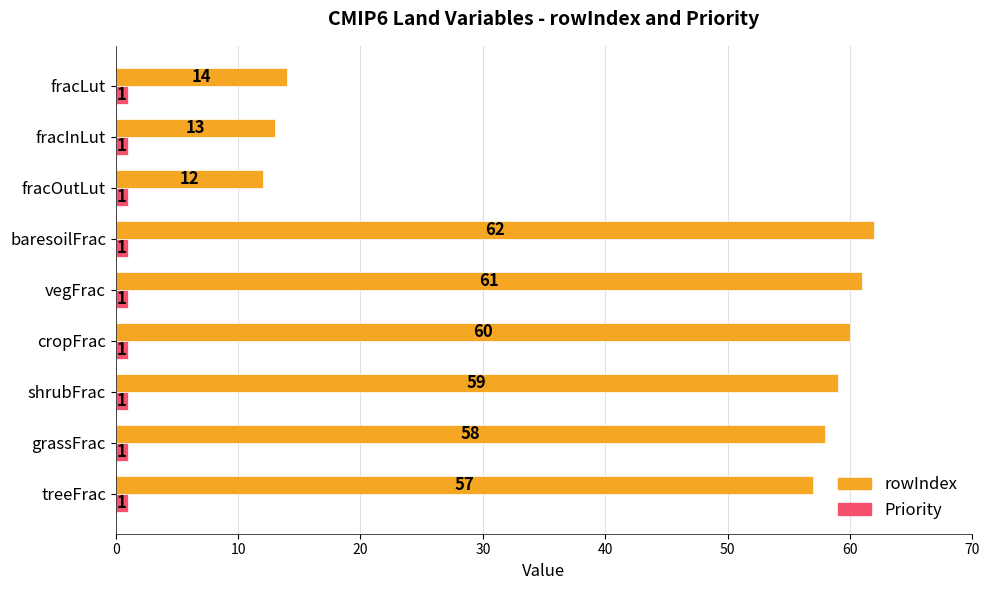

List the series in order of their overall mean, highest first.

rowIndex, Priority